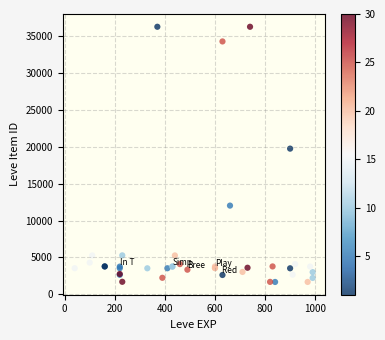

What Y value in the scatter plot is closest to 18967?

19744